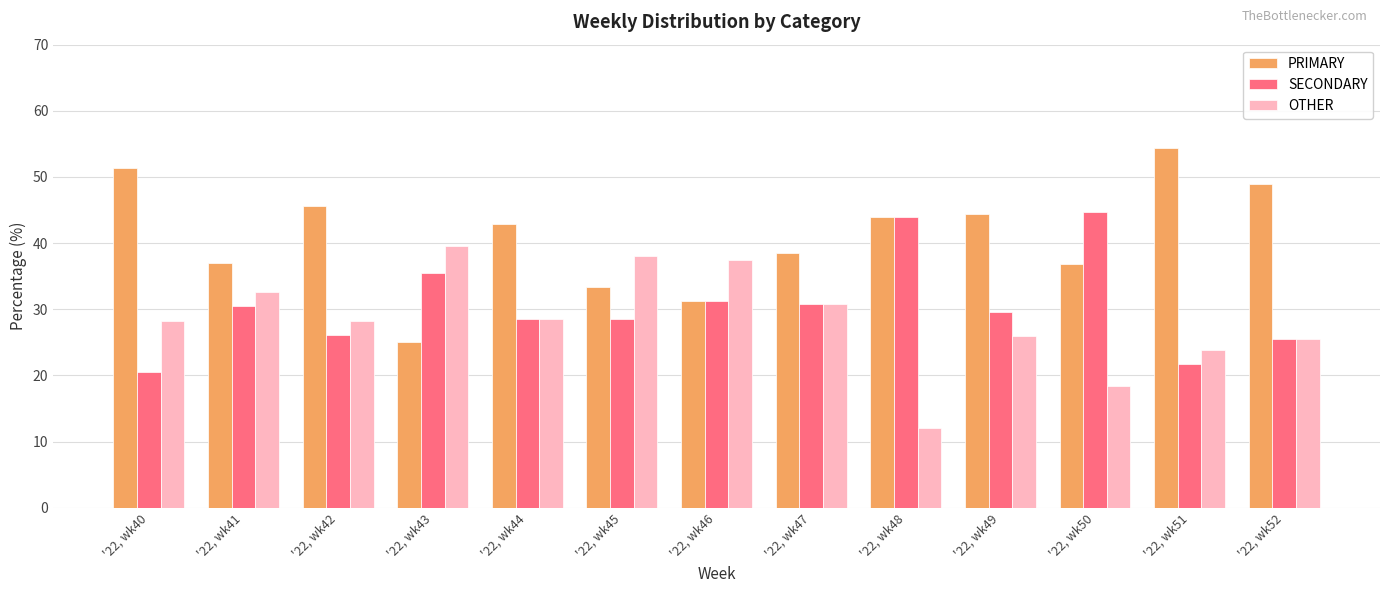

What are all the series names shown in the legend?

PRIMARY, SECONDARY, OTHER